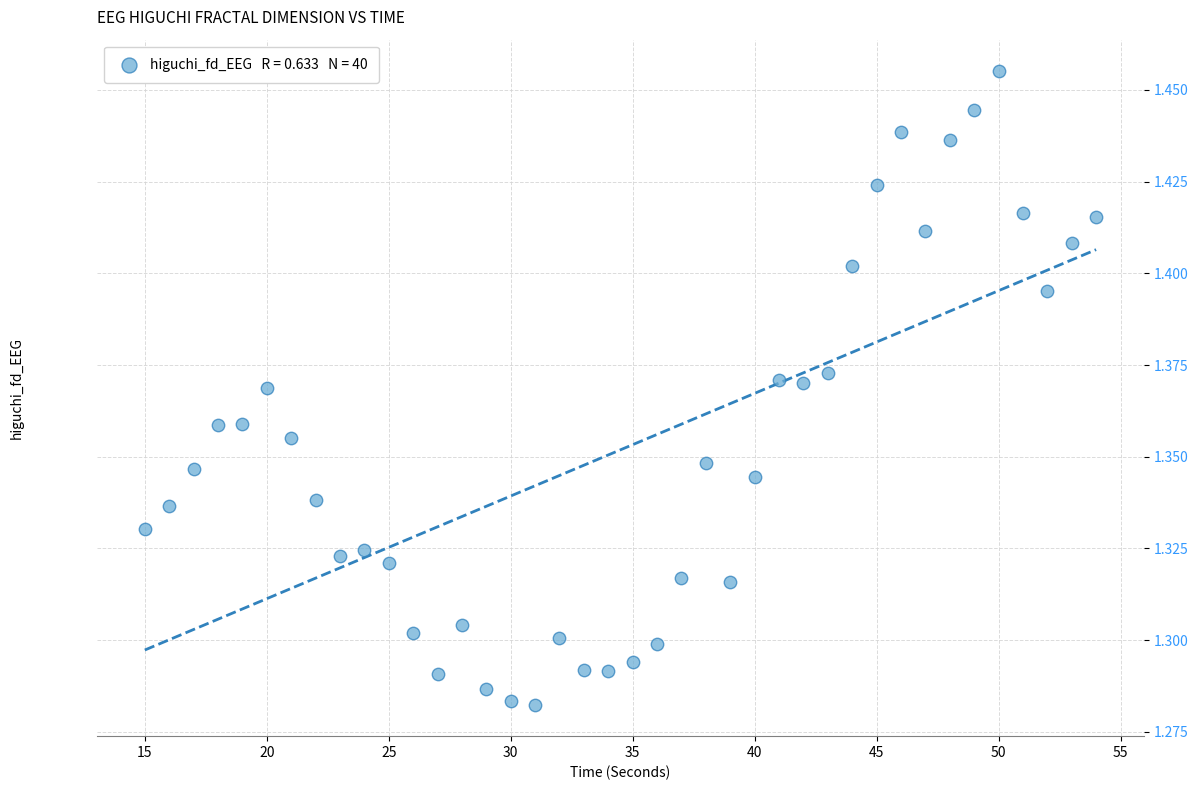

What is the range of X values (max minus min)?

39.0